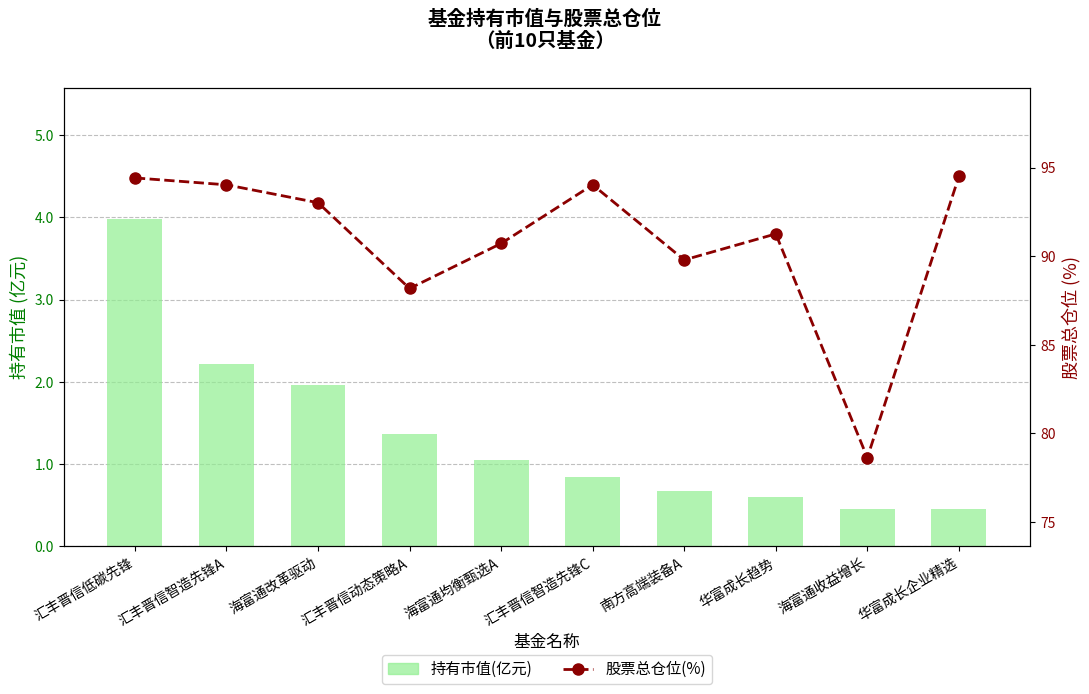

Count the number of data series in this chart.

2